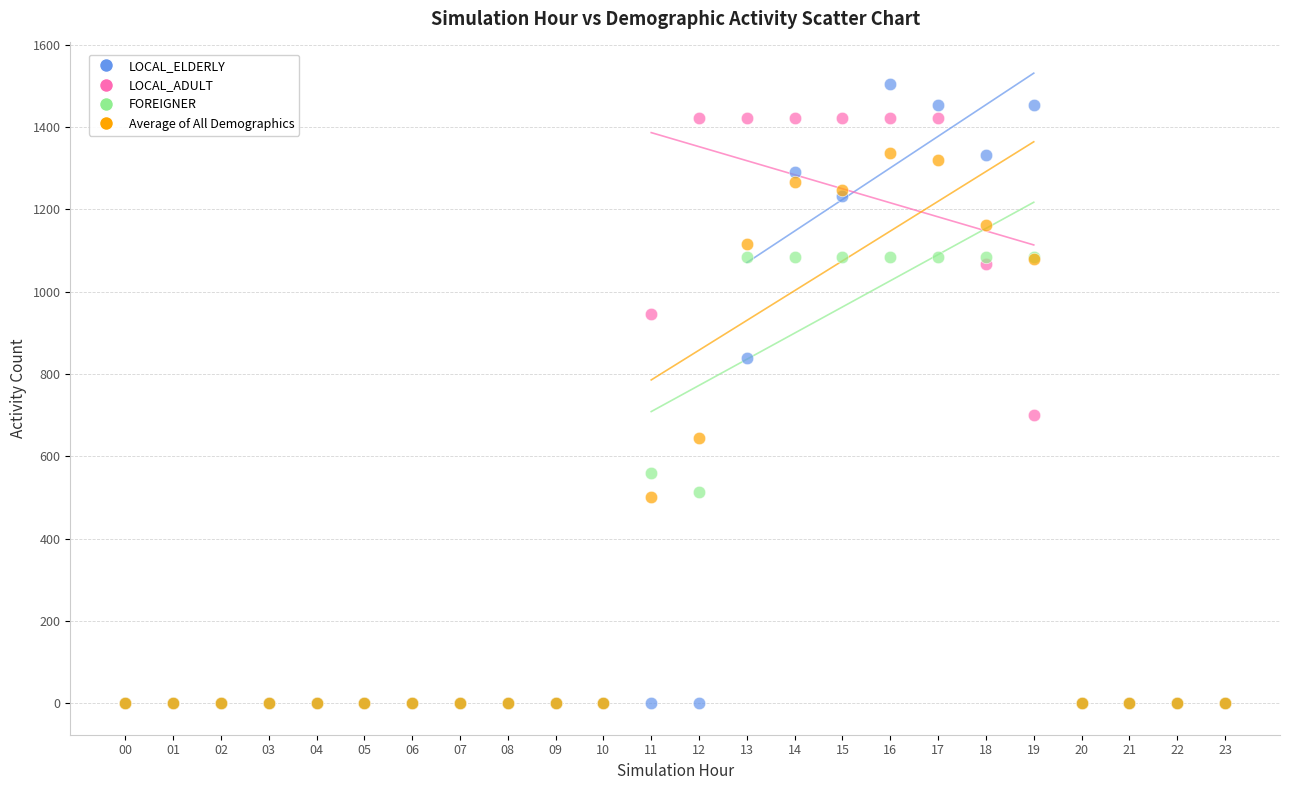

Which series has the largest Y range (max minus min)?

LOCAL_ELDERLY